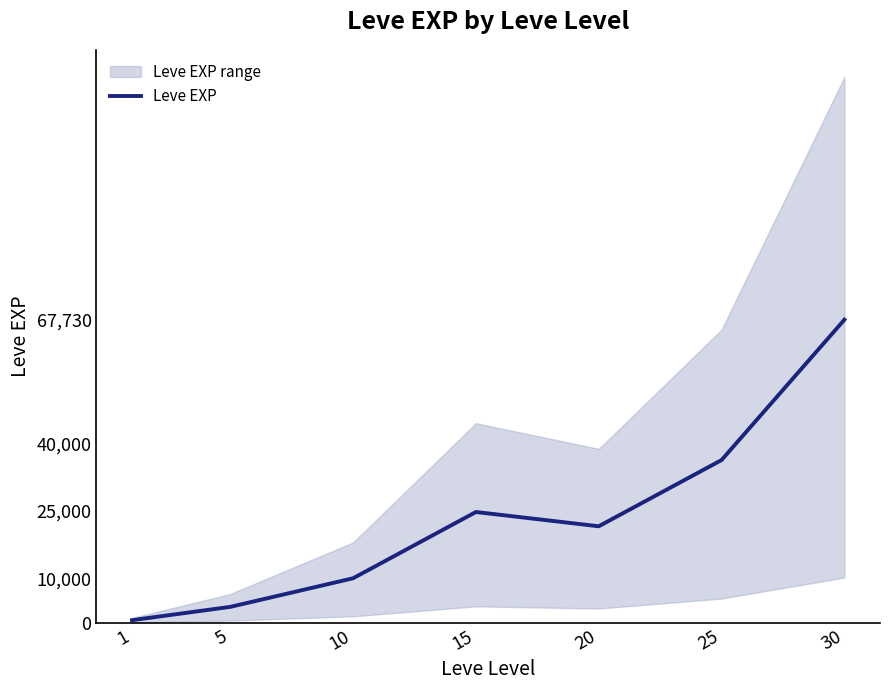

What is the sum of all values?

164730